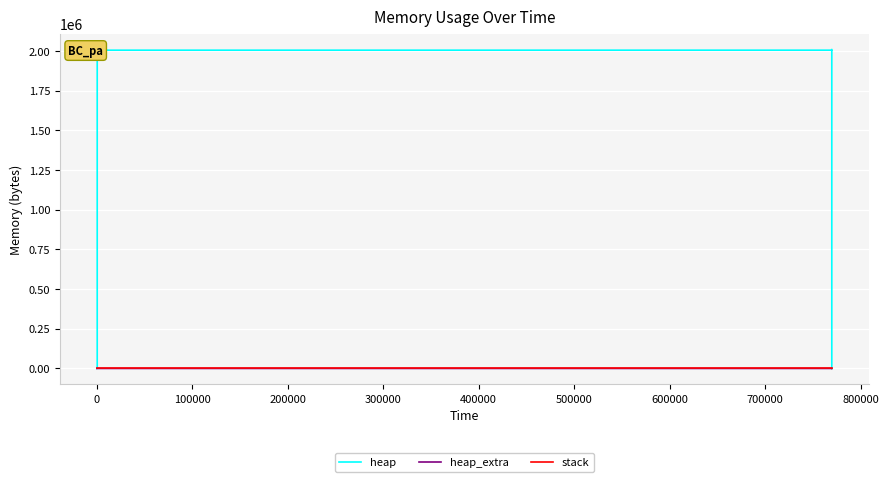

True or false: stack and heap cross at least once.

False